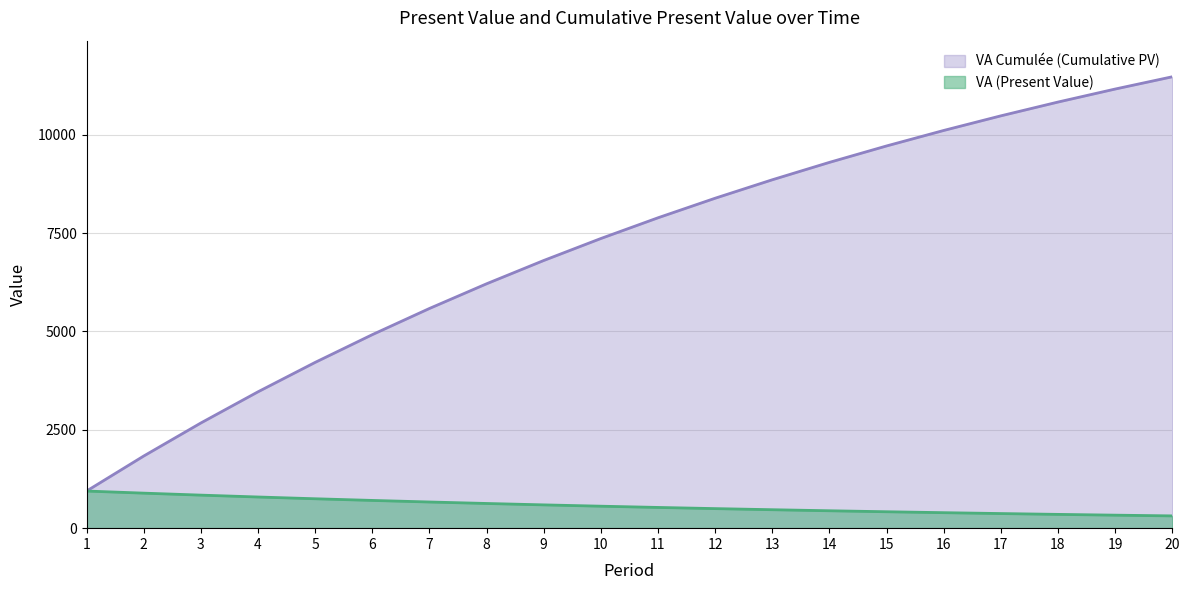

Rank the series at 8 from highest to lowest value.

VA Cumulée (Cumulative PV), VA (Present Value)